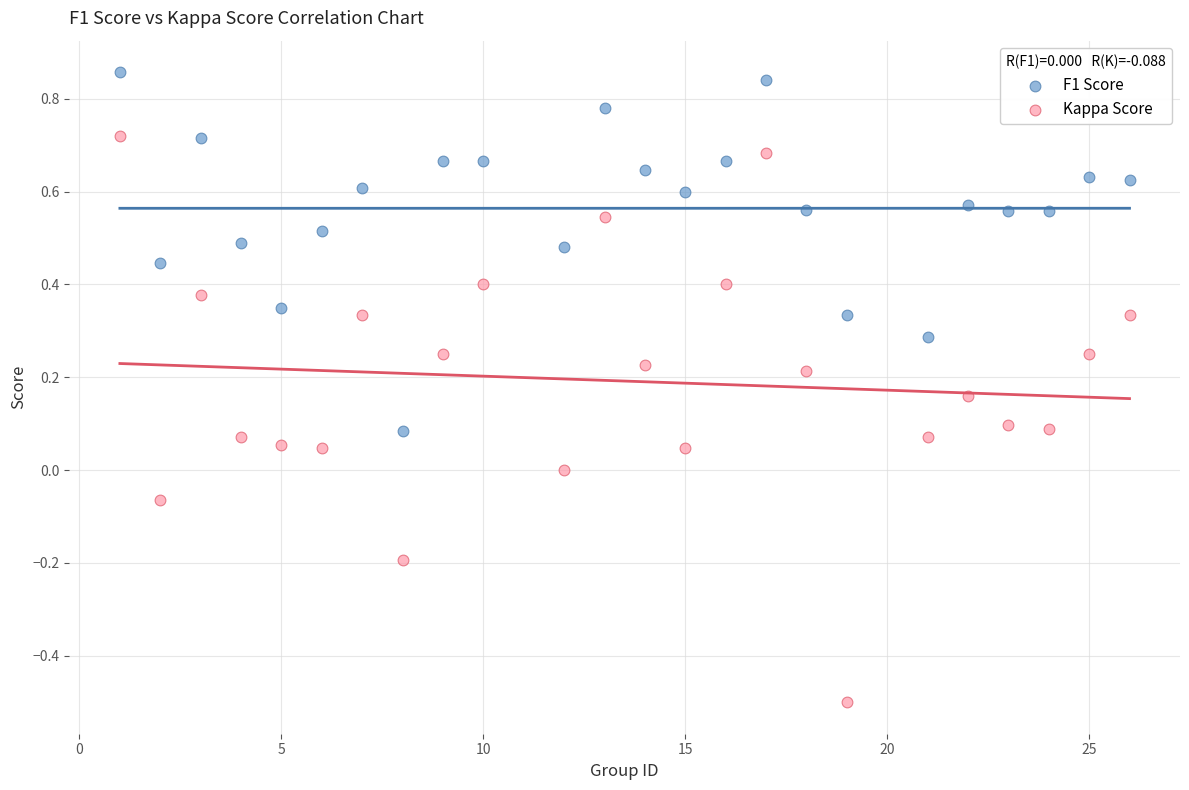

Across all data points, what is the range of X values (max minus min)?

25.0